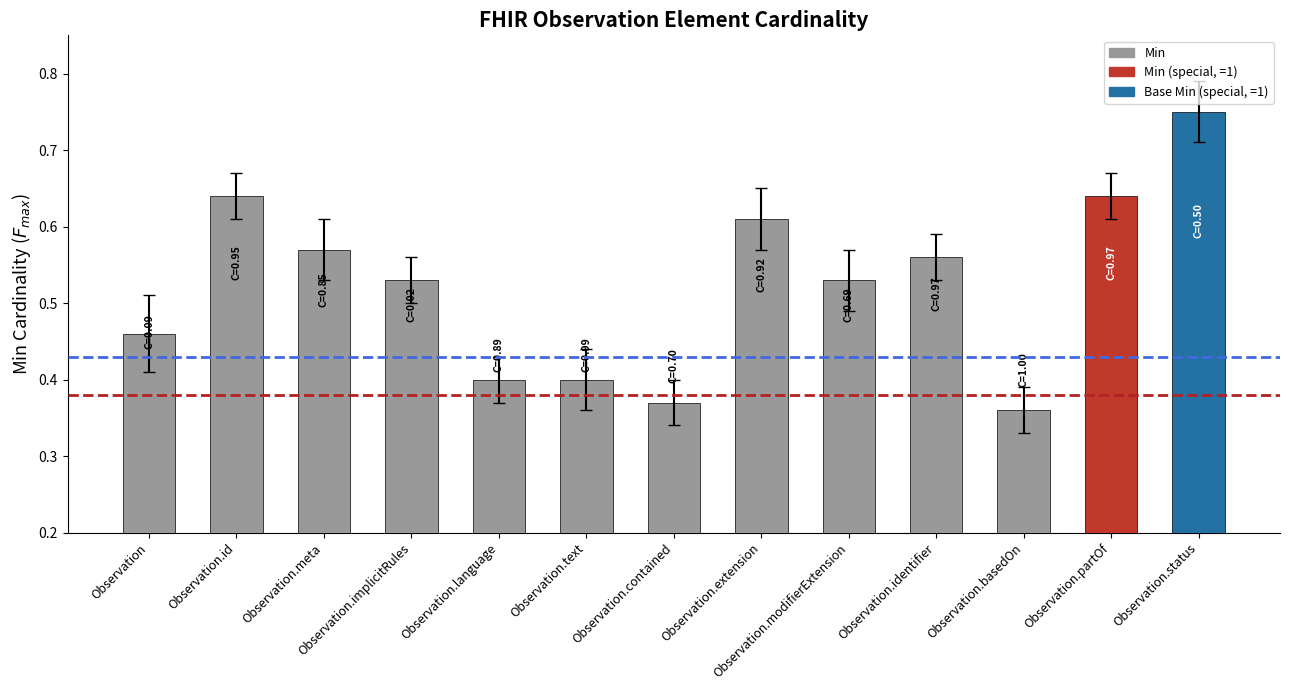

What is the sum of the values at Observation.partOf and Observation.implicitRules?

1.2